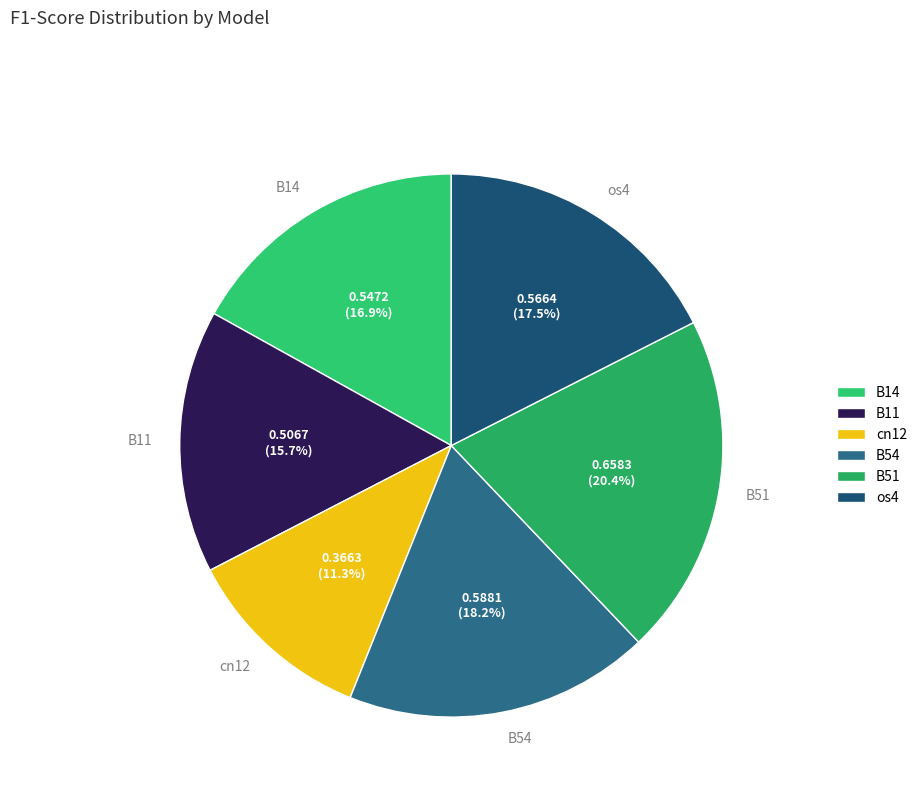

What percentage is the B51 slice, to the nearest percent?

20%